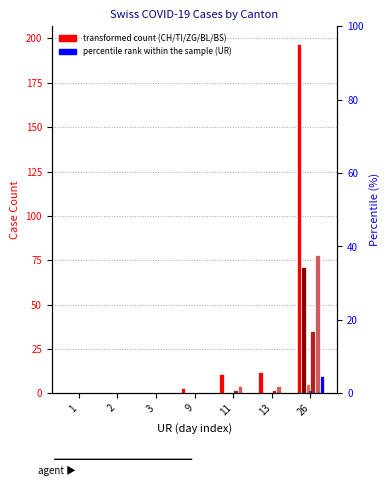

Is it true that SZ equals -2.2 at 9?

False